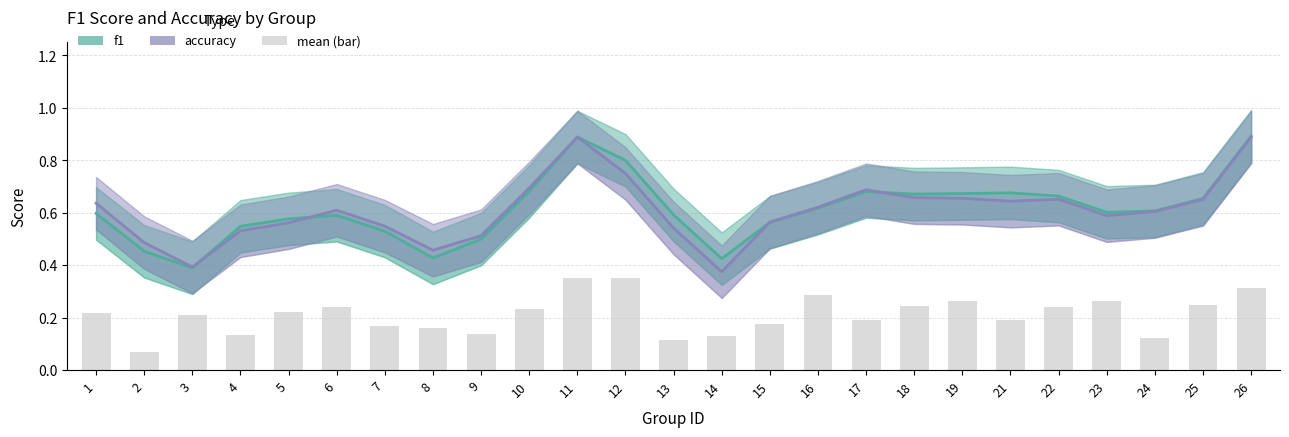

Rank the series at 9 from lowest to highest value.

mean (bar), f1, accuracy